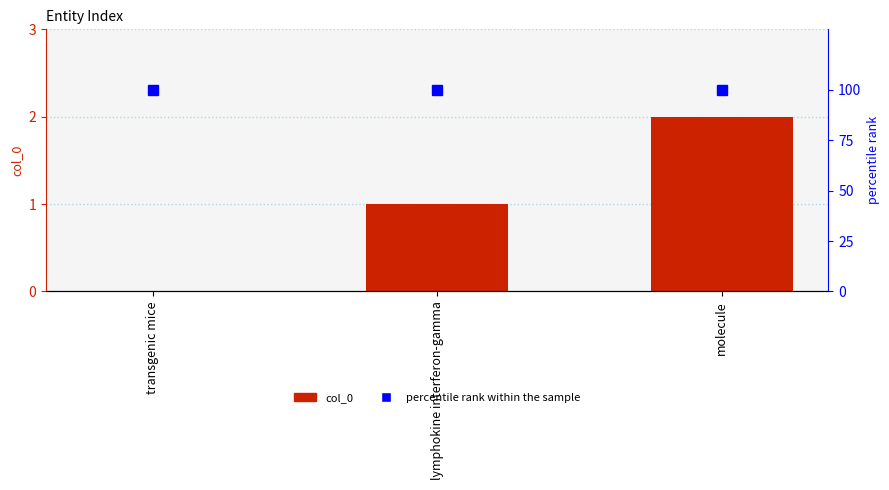

Rank the series at molecule from highest to lowest value.

percentile rank within the sample, col_0